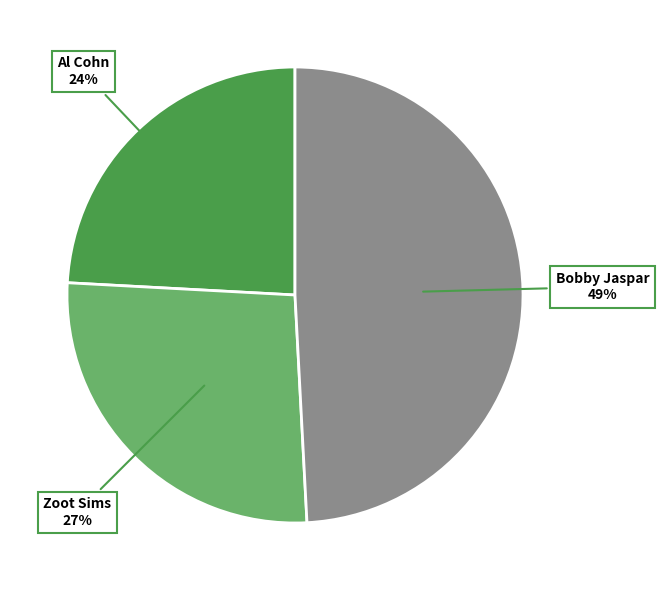

Does any single category account for the majority?

No